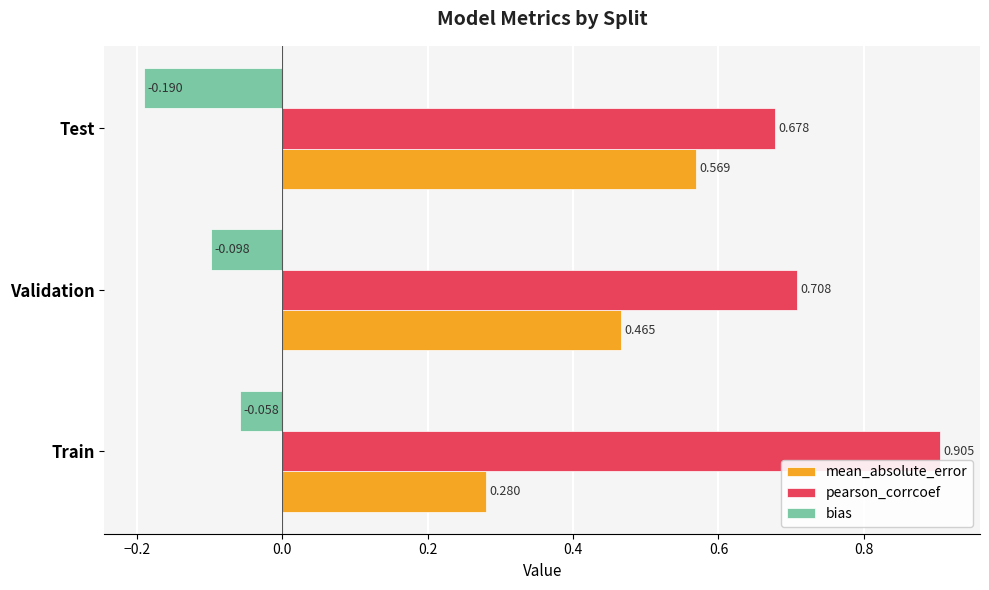

How many pearson_corrcoef values are between 0 and 1?

3